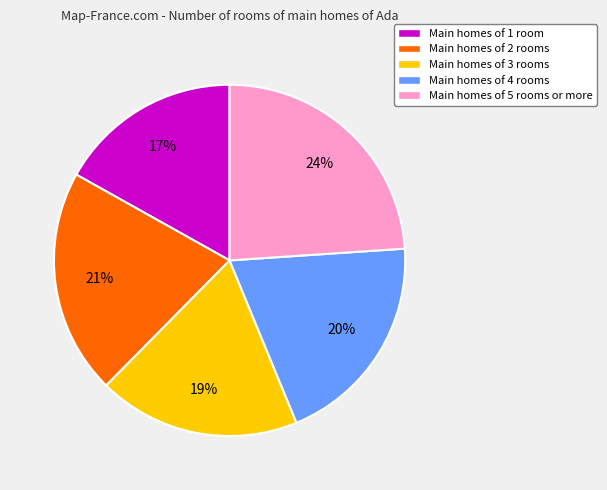

How many slices are in this pie chart?

5